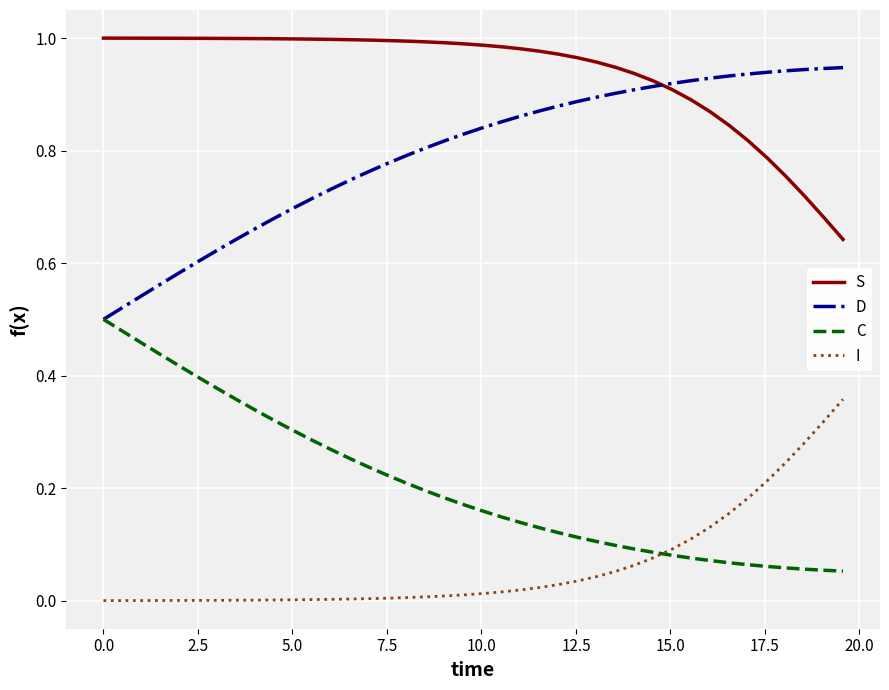

List the series in order of their peak value, highest first.

S, D, C, I